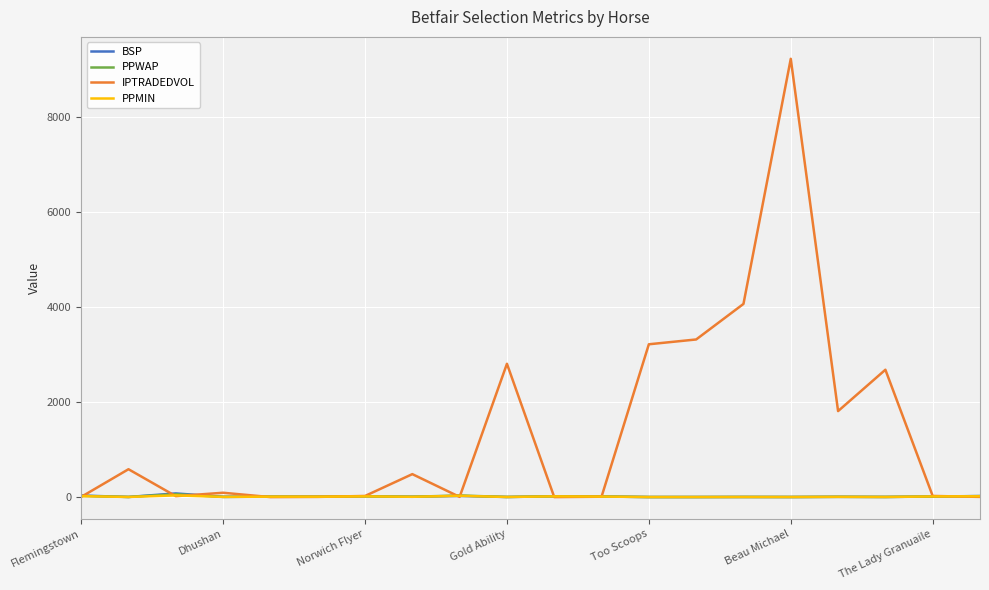

Which series has the largest total across all categories?

IPTRADEDVOL